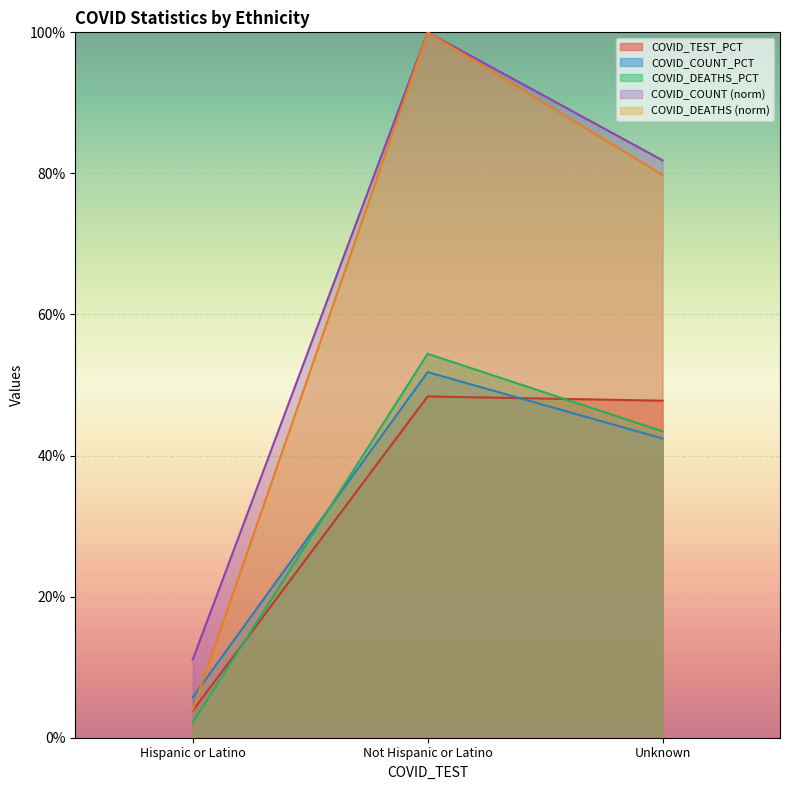

What are all the series names shown in the legend?

COVID_TEST_PCT, COVID_COUNT_PCT, COVID_DEATHS_PCT, COVID_COUNT (norm), COVID_DEATHS (norm)